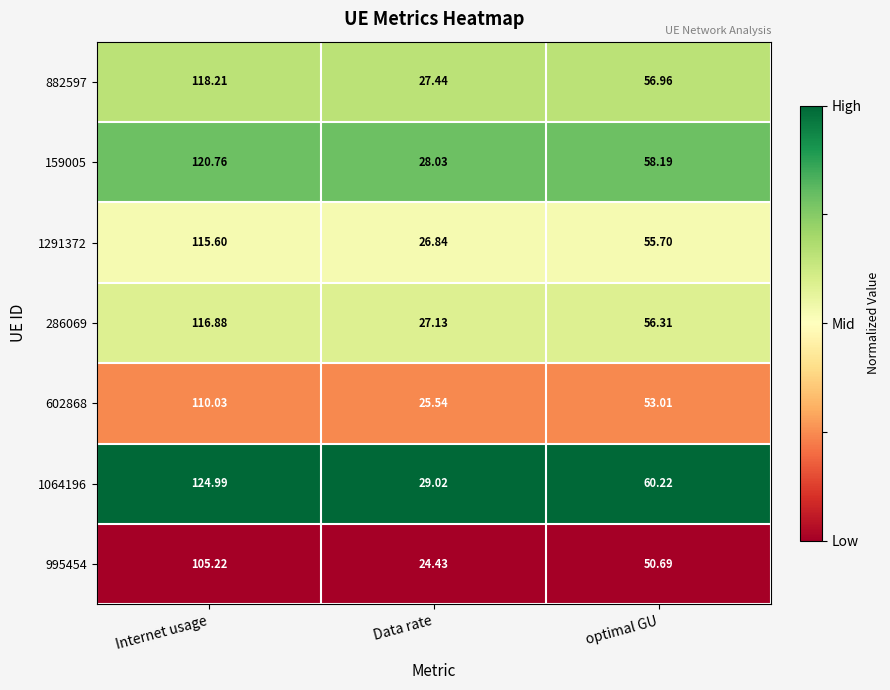

At which category does the chart reach its peak across all series?

Internet usage